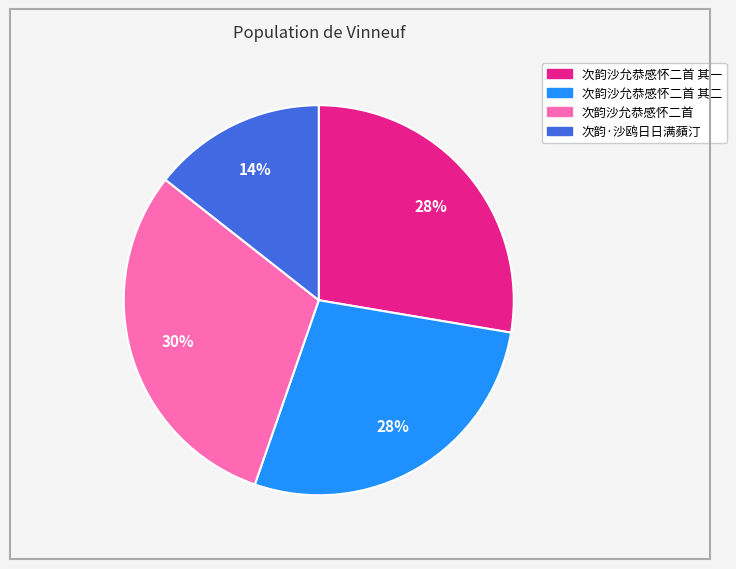

Does 次韵沙允恭感怀二首 其一 represent more than half of the total?

No